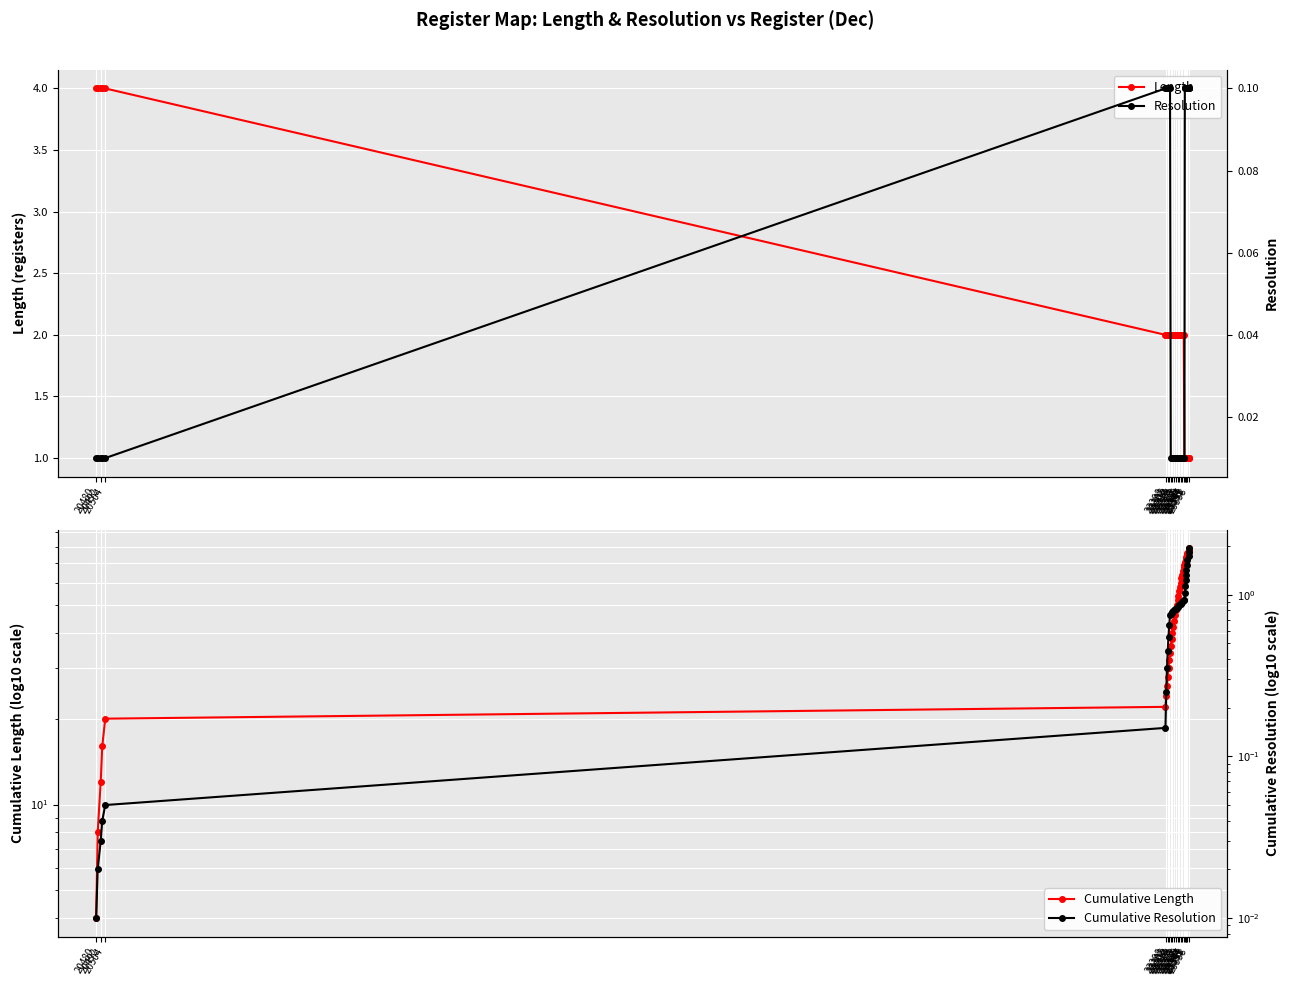

What is the value of the Resolution point at the 40th from the left?

0.1